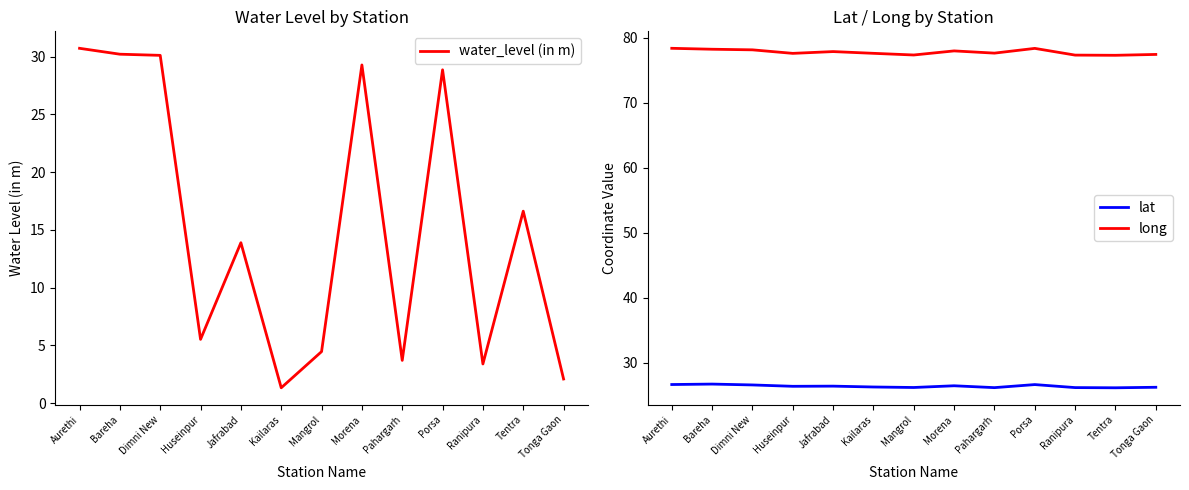

Which series has the widest spread of values?

water_level (in m)